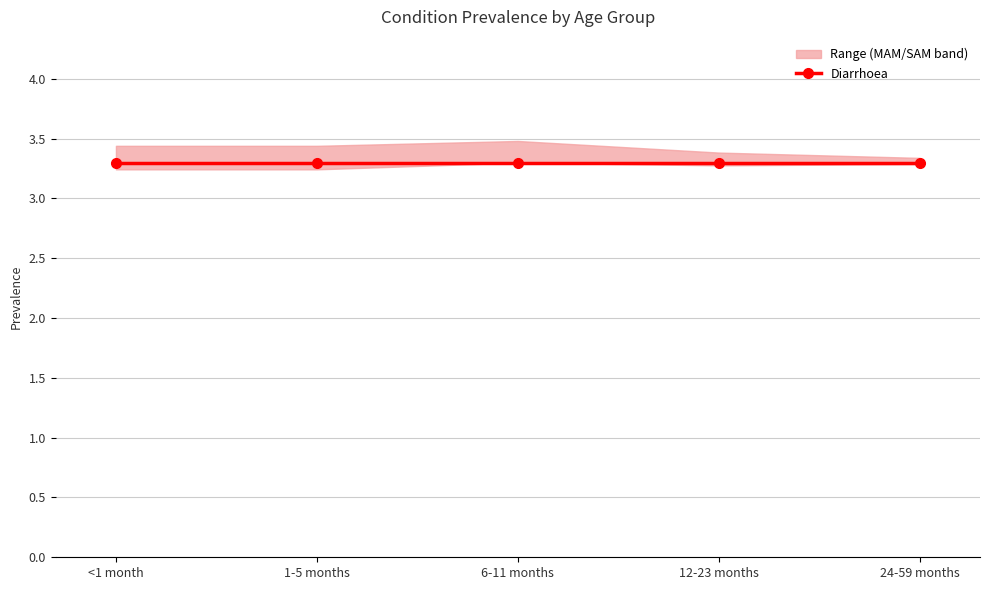

What is the label of the 2nd point from the left?

1-5 months